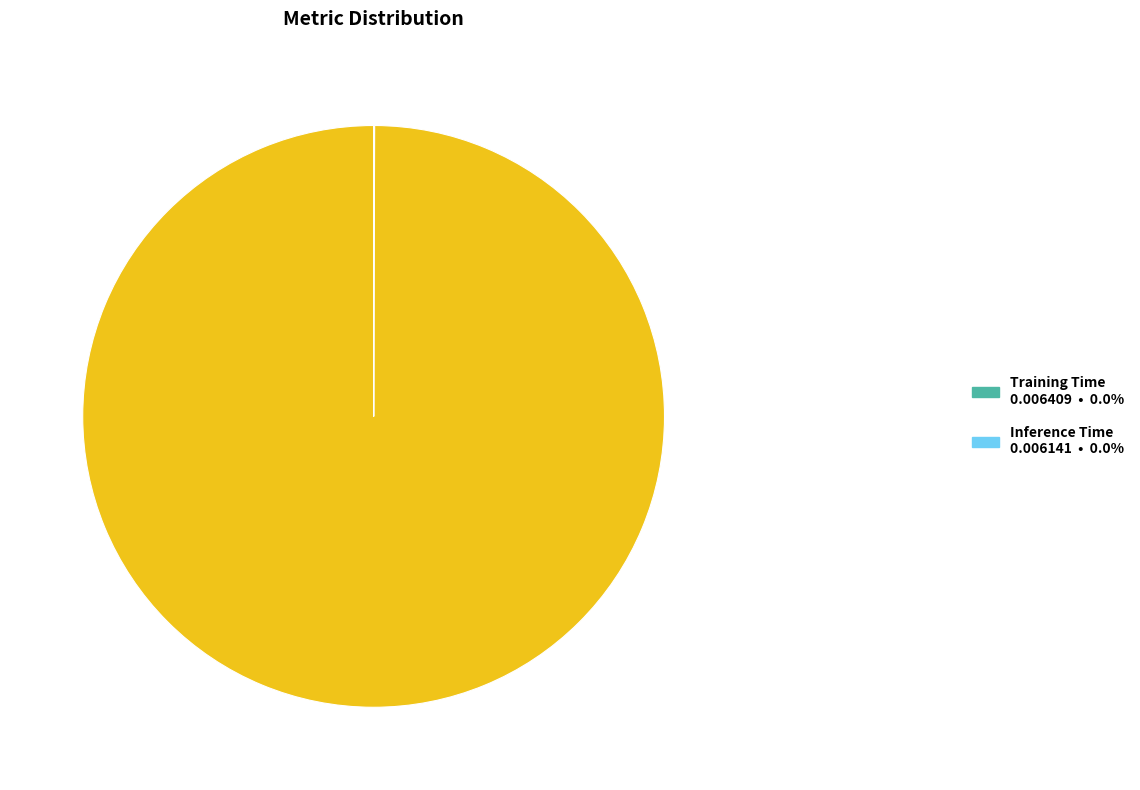

Is there any slice that represents more than half of the pie?

Yes